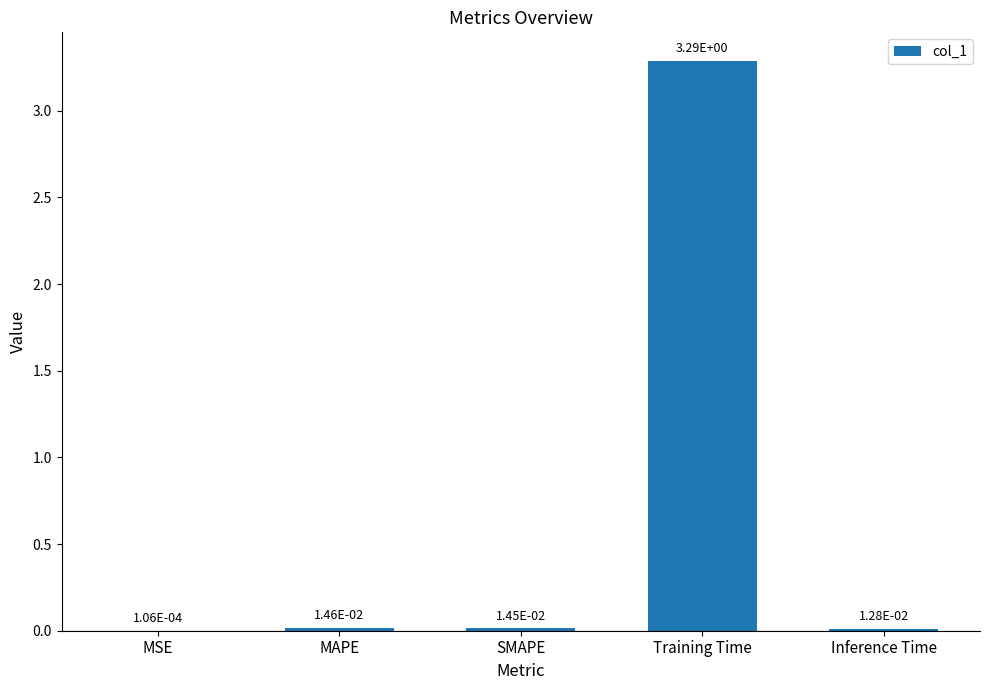

What is the maximum value shown in the chart?

3.3